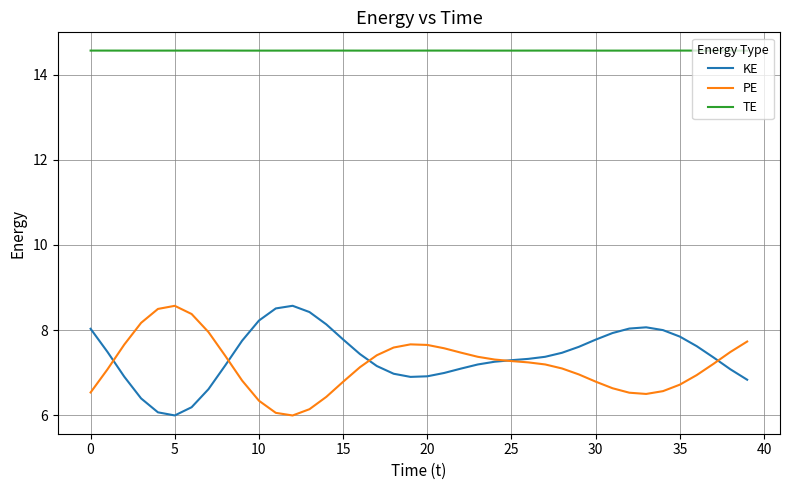

True or false: PE and TE cross at least once.

False